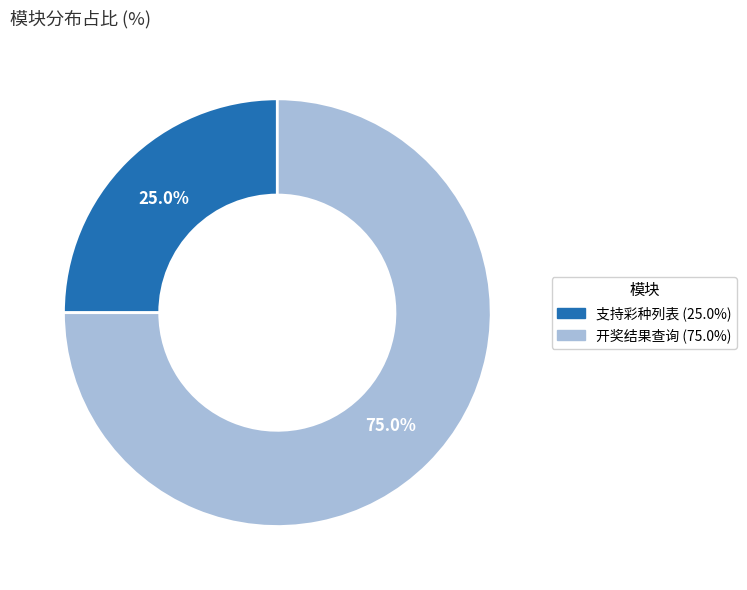

What is the majority slice?

开奖结果查询